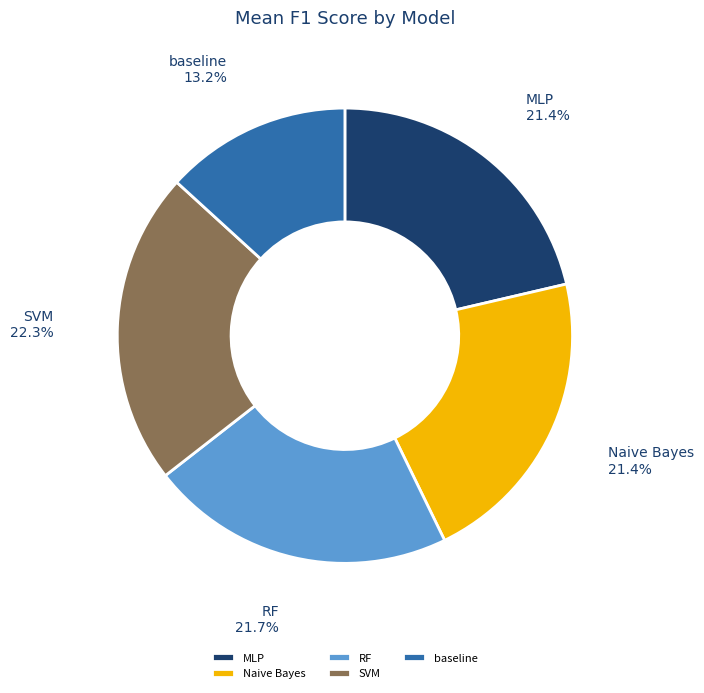

The SVM slice represents 14% of the pie. True or false?

False